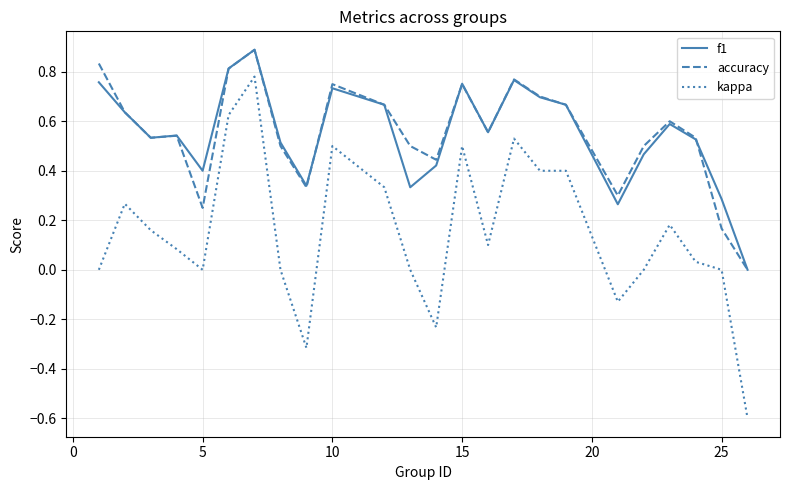

True or false: kappa and accuracy cross at least once.

False